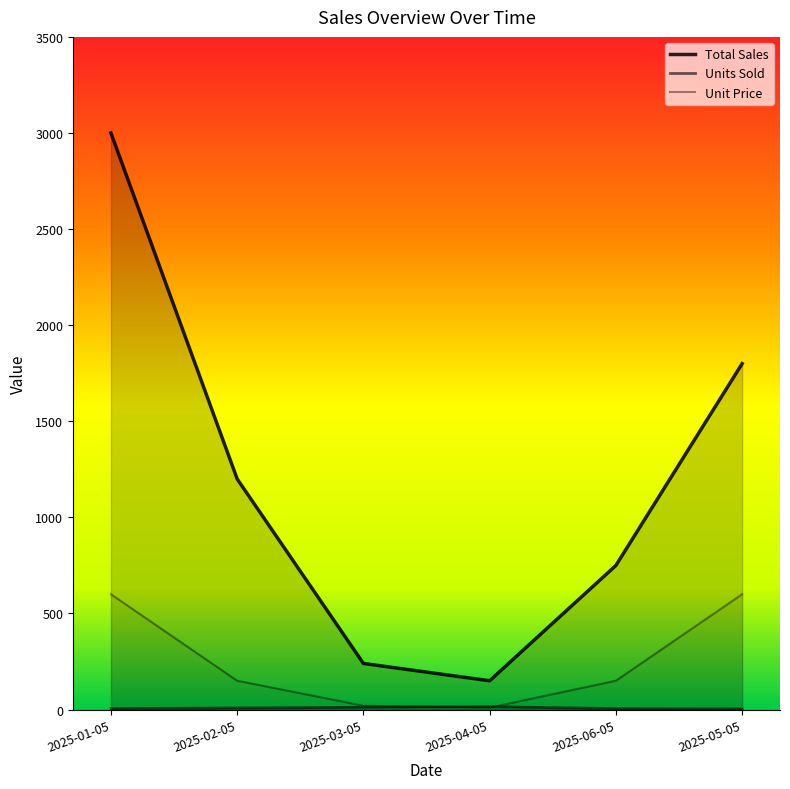

Which category has the highest value in the Total Sales series?

2025-01-05